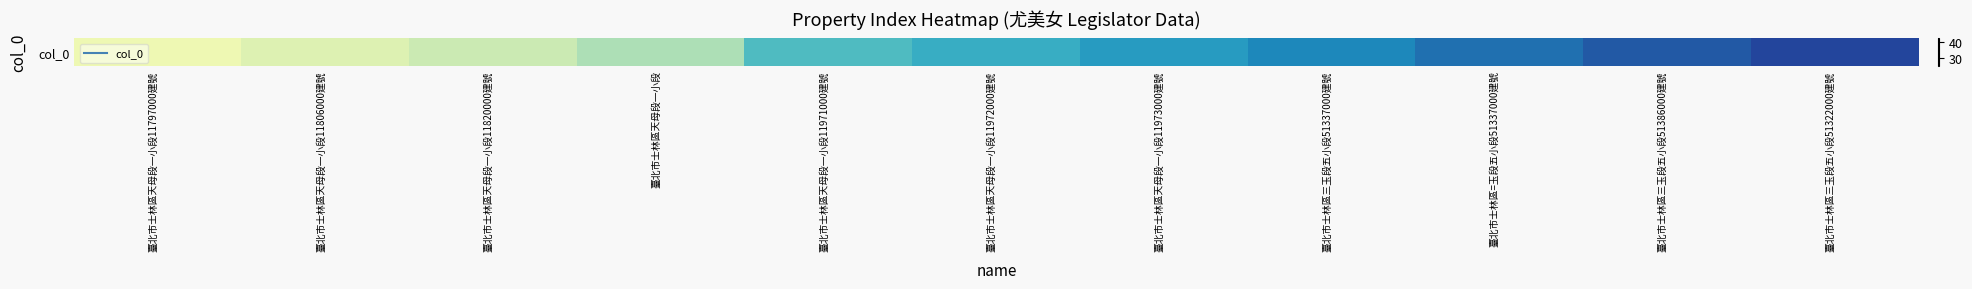

What is the maximum value shown in the chart?

39